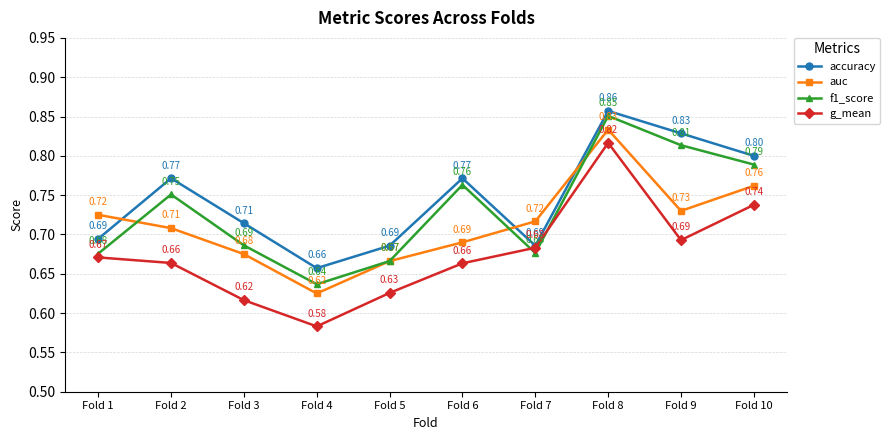

What is the difference between the highest and lowest values at Fold 2?

0.1